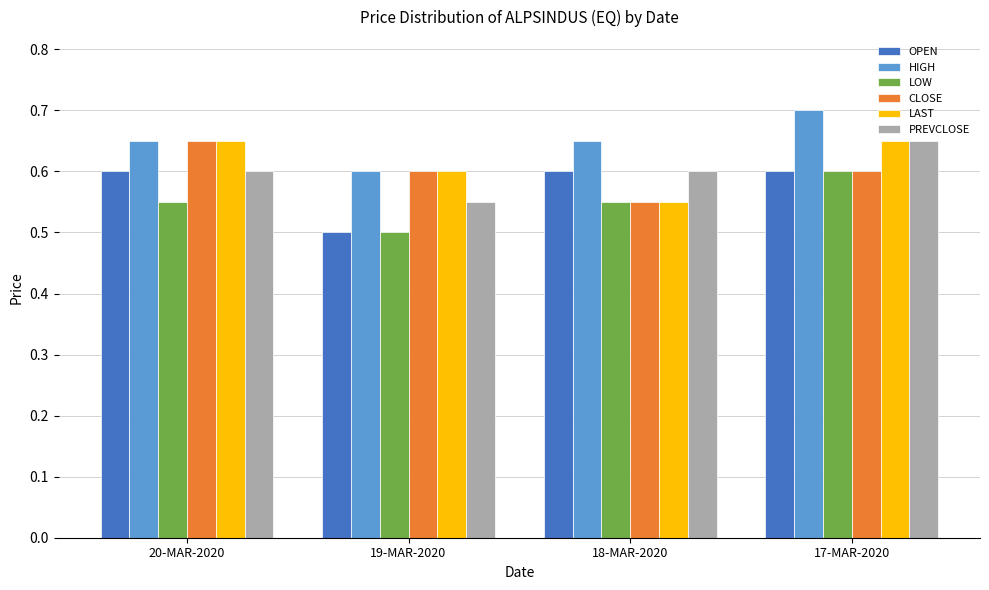

The value of LOW at 19-MAR-2020 is 0.7. True or false?

False